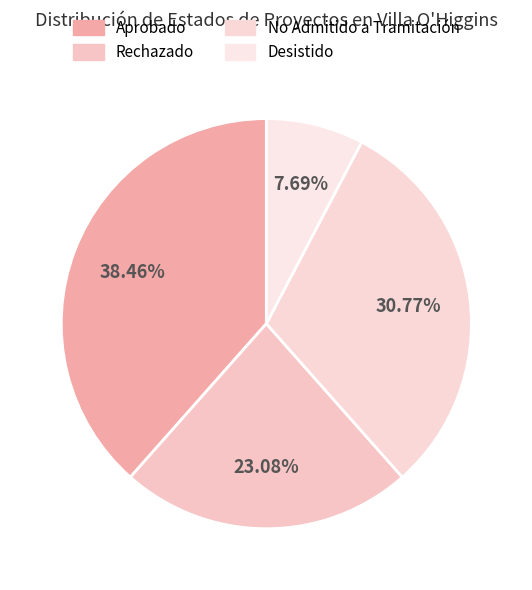

Combined, do Rechazado and Desistido account for over 50%?

No